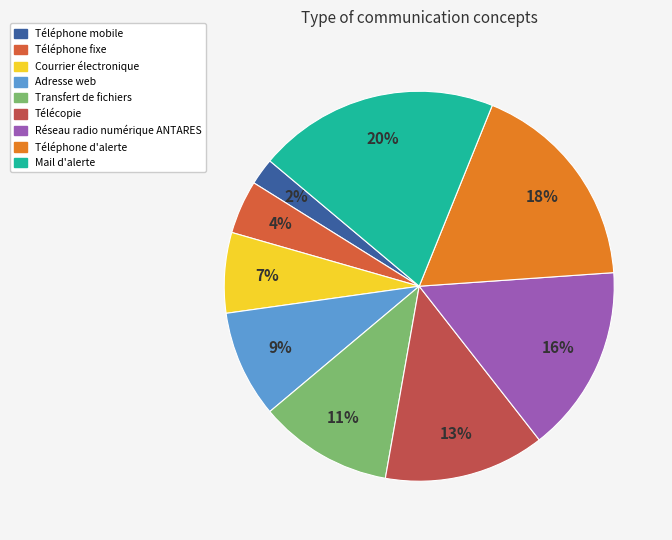

What percentage is the Télécopie slice, to the nearest percent?

13%